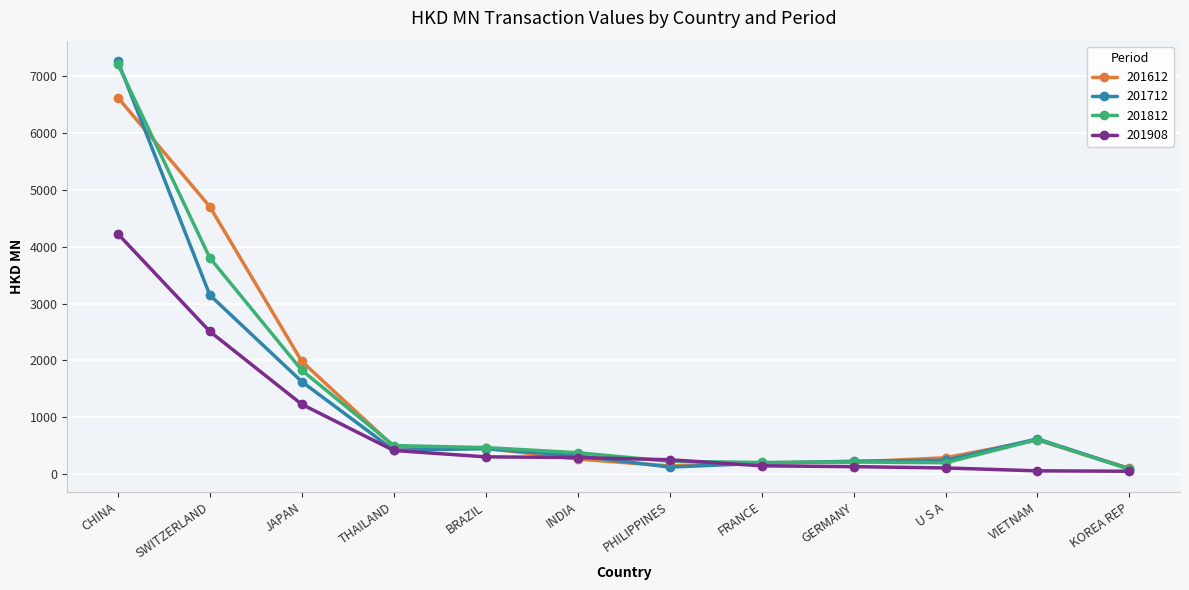

How many data points does each series have?

12